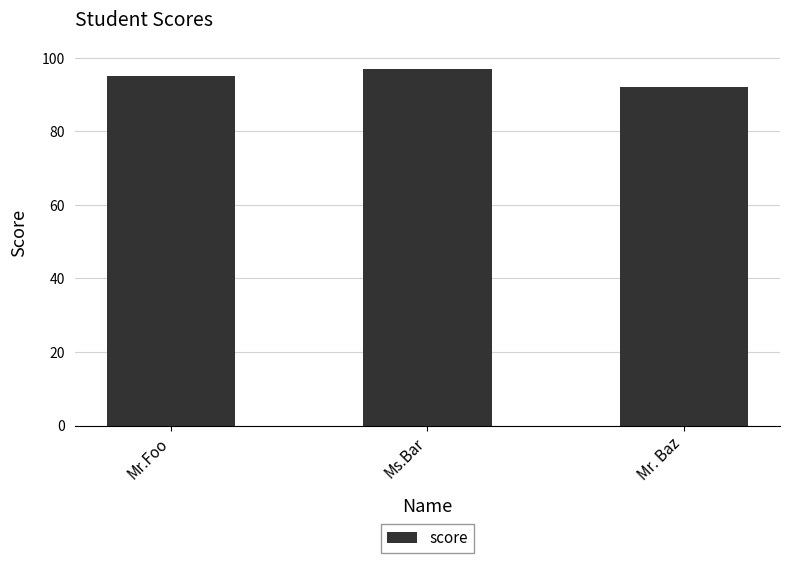

Is it true that the value at Ms.Bar is 97?

True